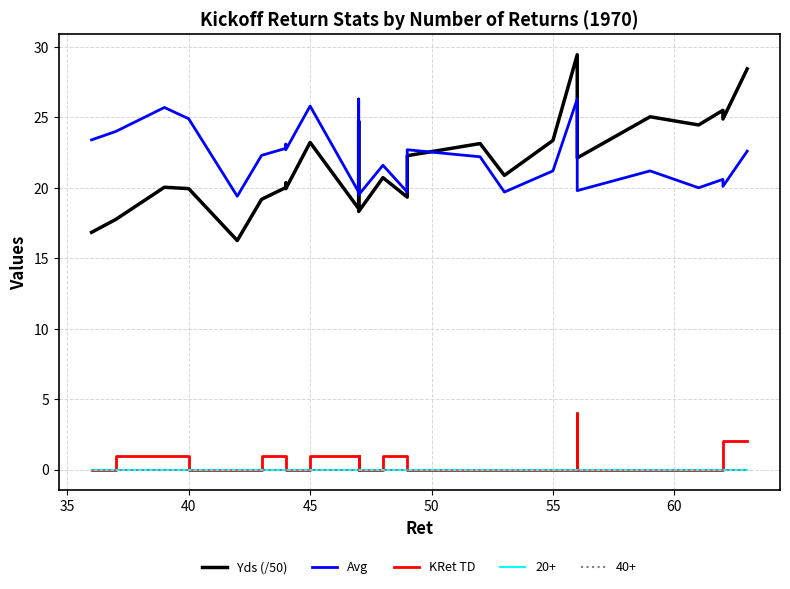

In KRet TD, how many points are lower than both neighbors (excluding endpoints)?

2